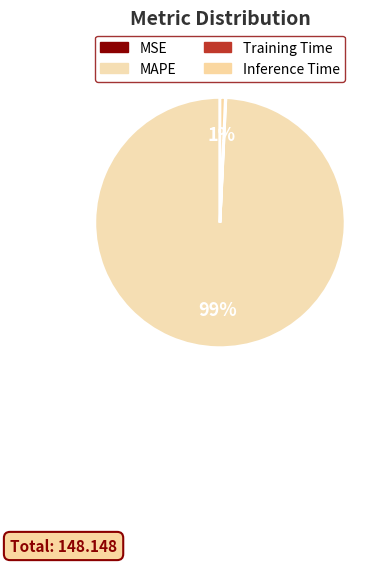

Rank the categories by value from highest to lowest.

MAPE, Inference Time, Training Time, MSE